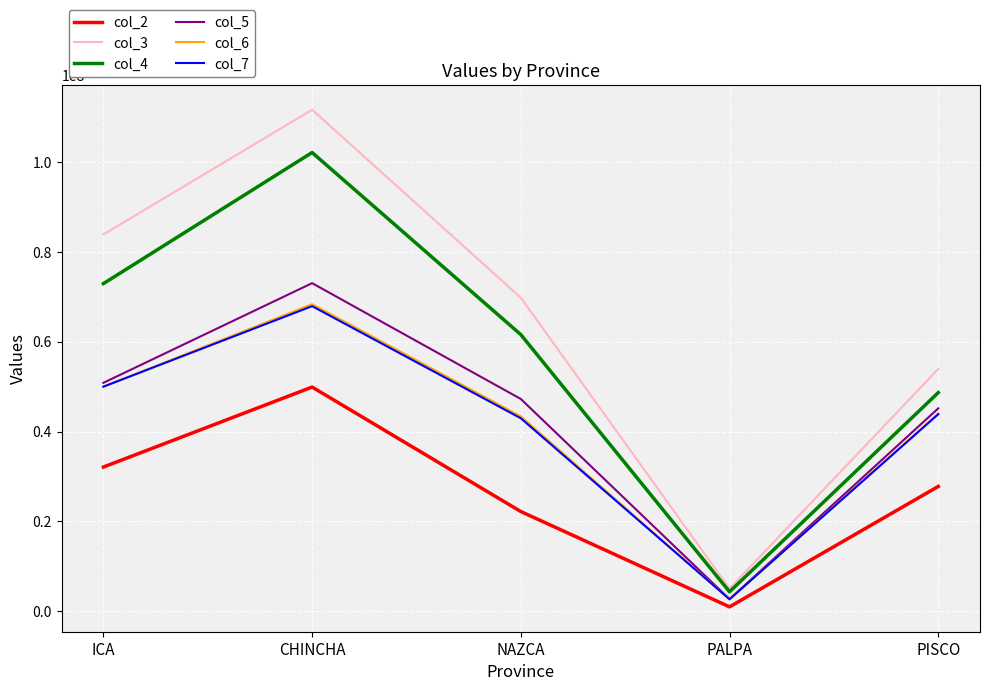

Where is col_4 nearest to the value 53222114?

PISCO